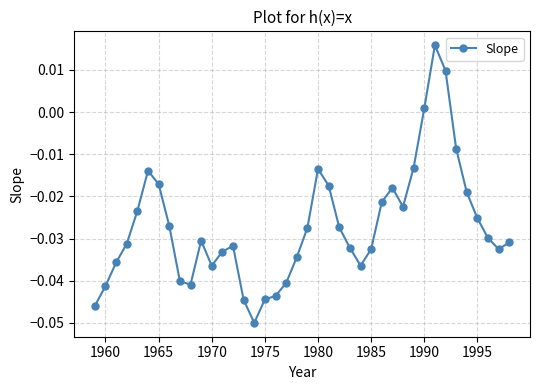

Is this an area chart (filled region under the line)?

No